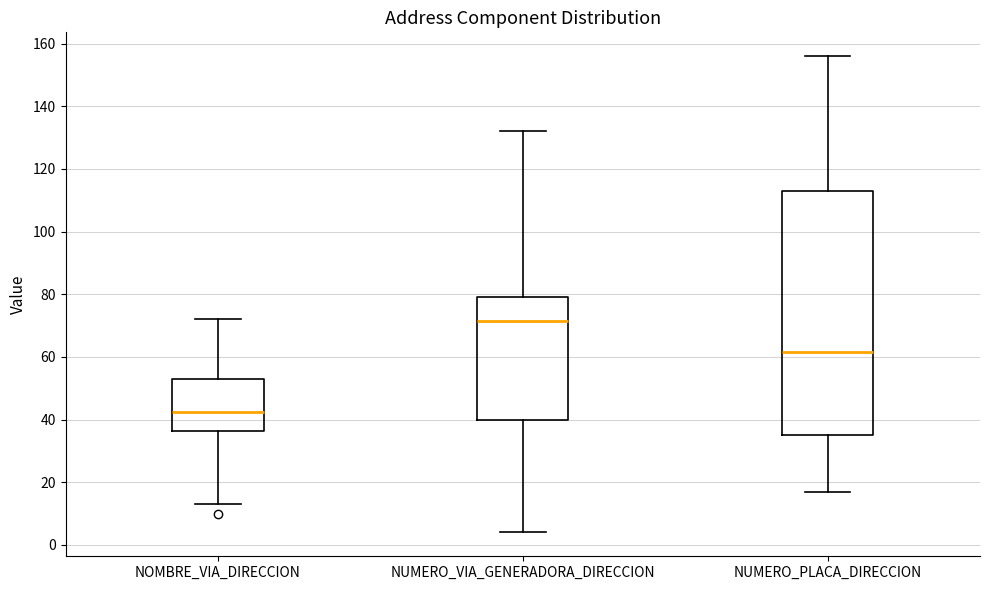

Where does the lower whisker of the box for NUMERO_VIA_GENERADORA_DIRECCION end on the y-axis? The values are not printed on the chart, so give them approximately, as read against the axis.

4